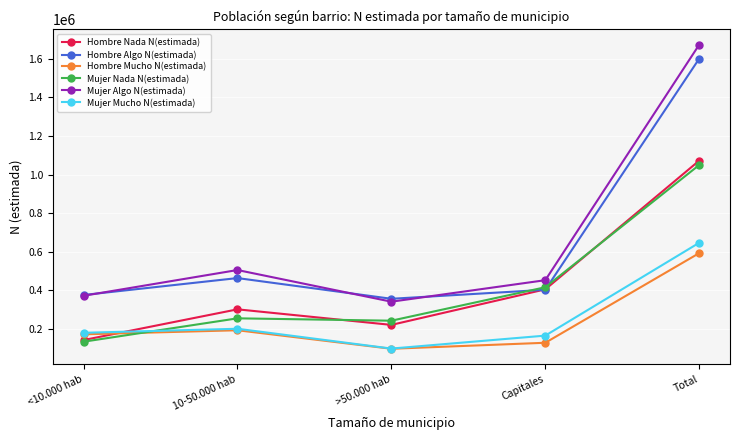

What are all the series names shown in the legend?

Hombre Nada N(estimada), Hombre Algo N(estimada), Hombre Mucho N(estimada), Mujer Nada N(estimada), Mujer Algo N(estimada), Mujer Mucho N(estimada)